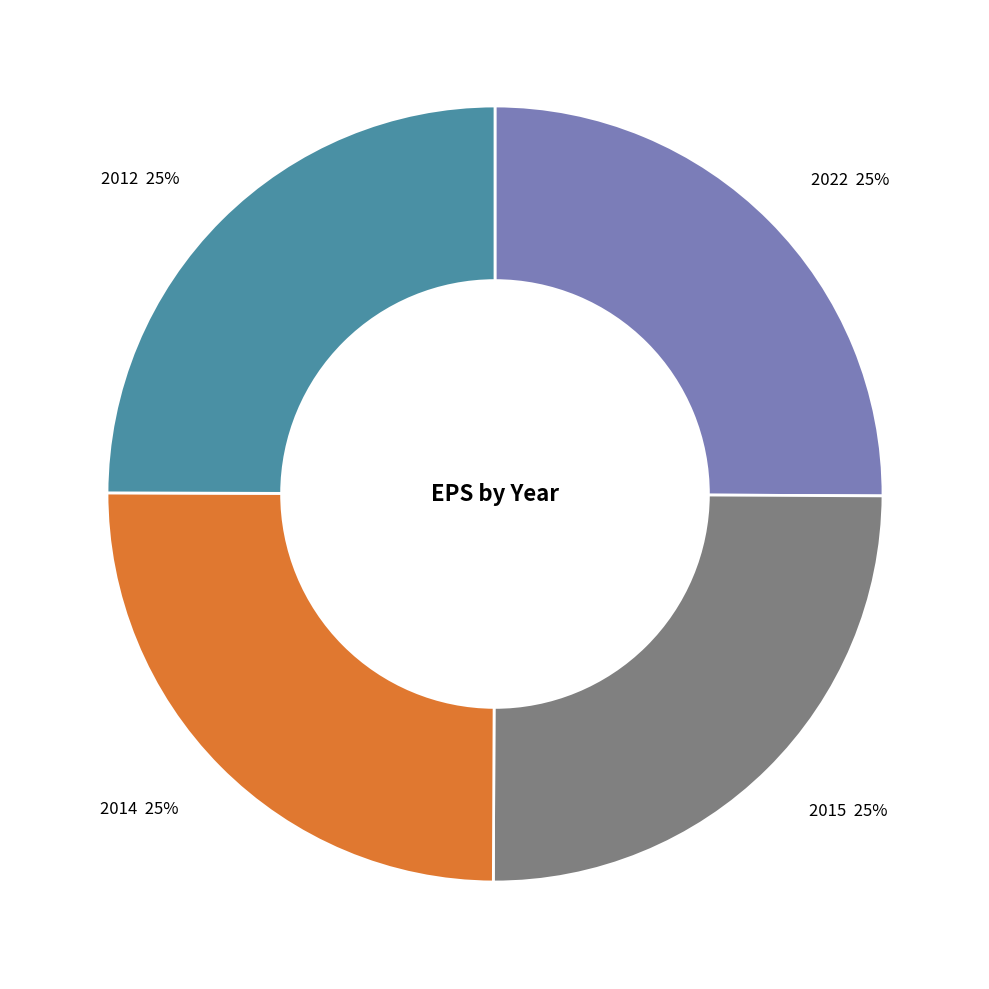

What percentage is the 2012 slice, to the nearest percent?

25%